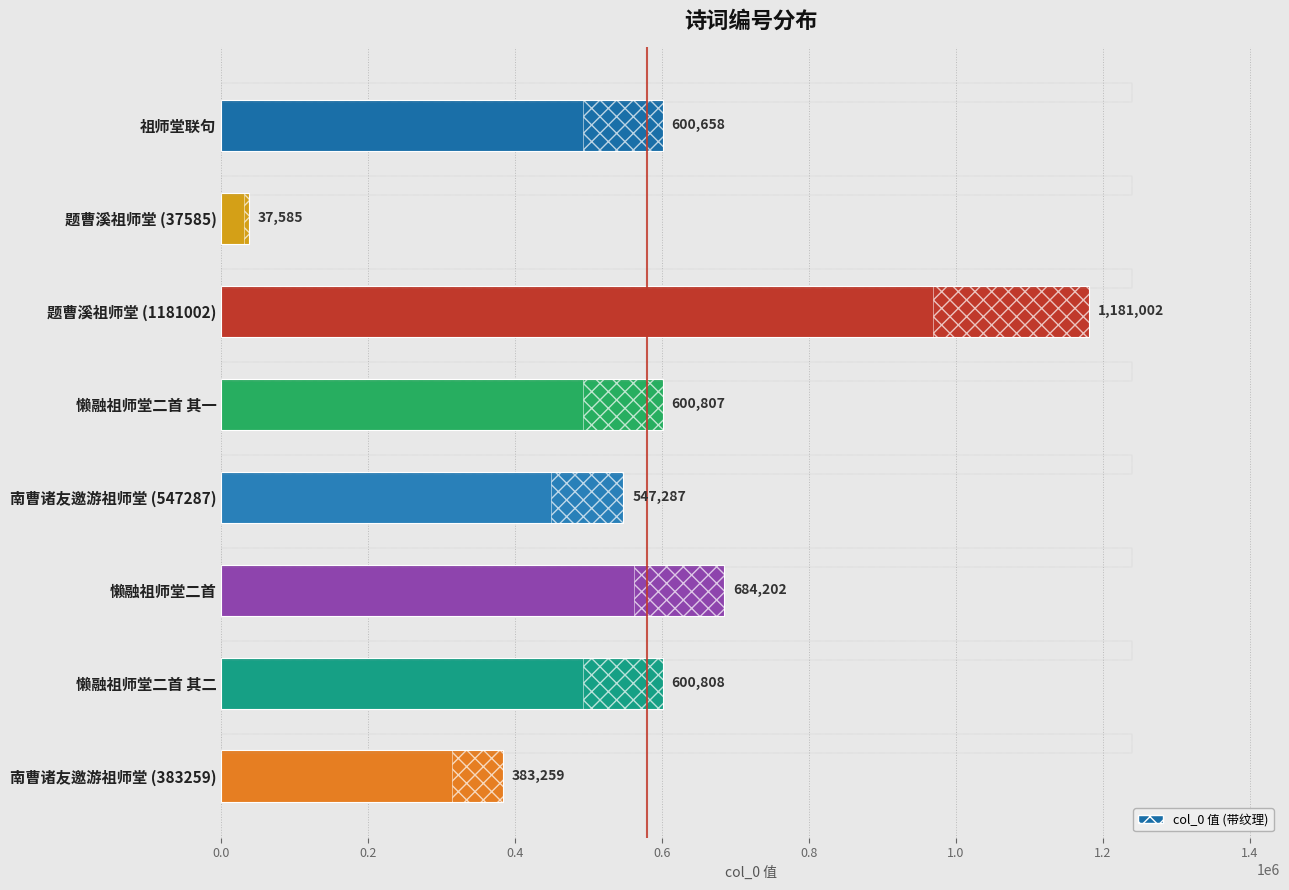

How many data points are less than 600807?

4